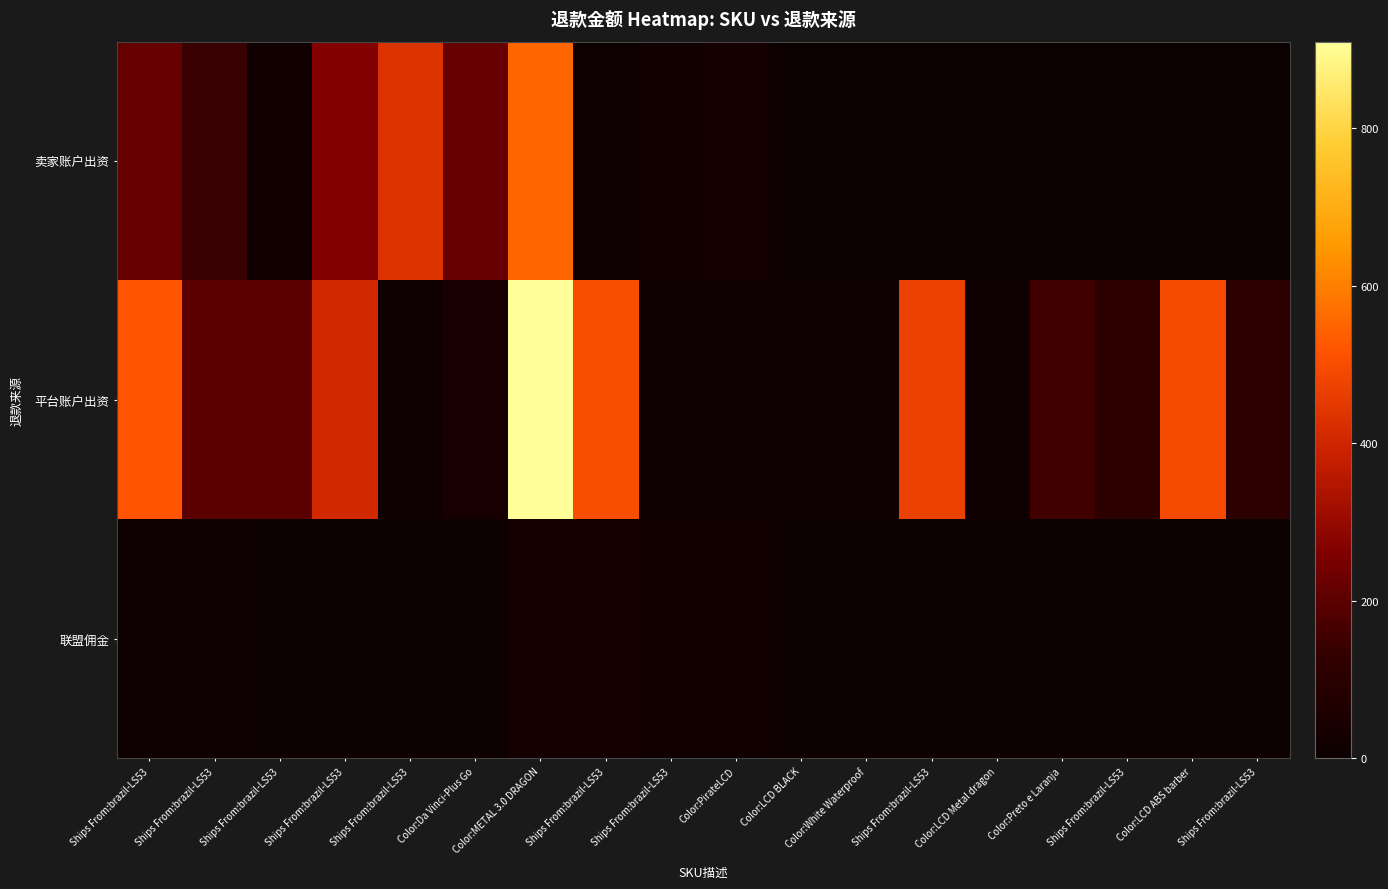

At which category is the sum across all series the highest?

Color:METAL 3.0 DRAGON